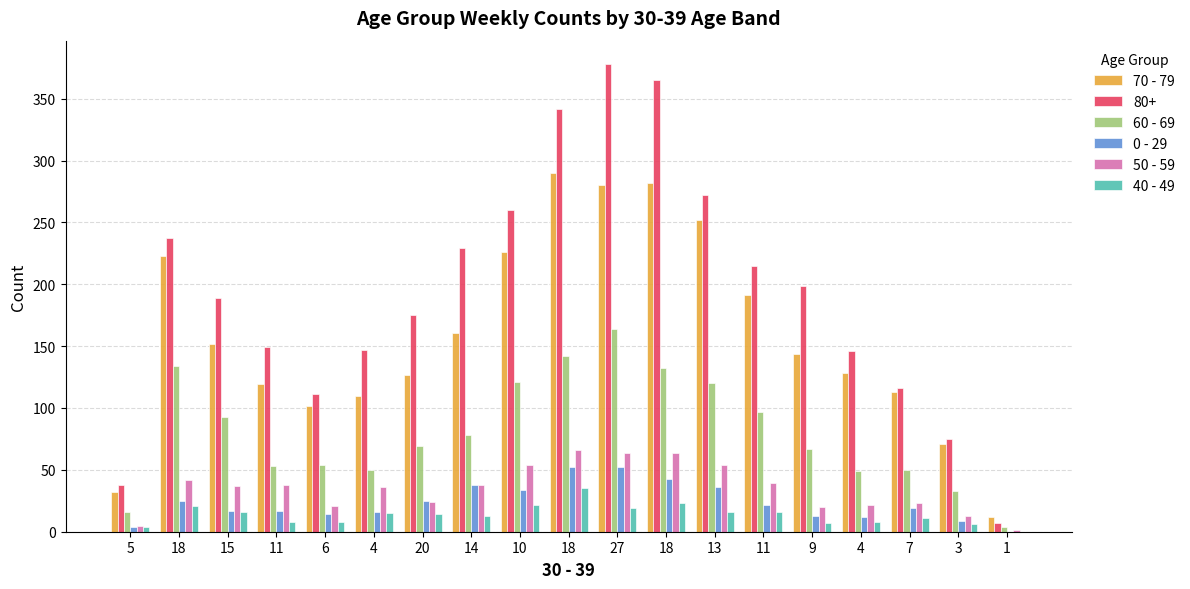

What is the label of the 19th bar from the right?

5